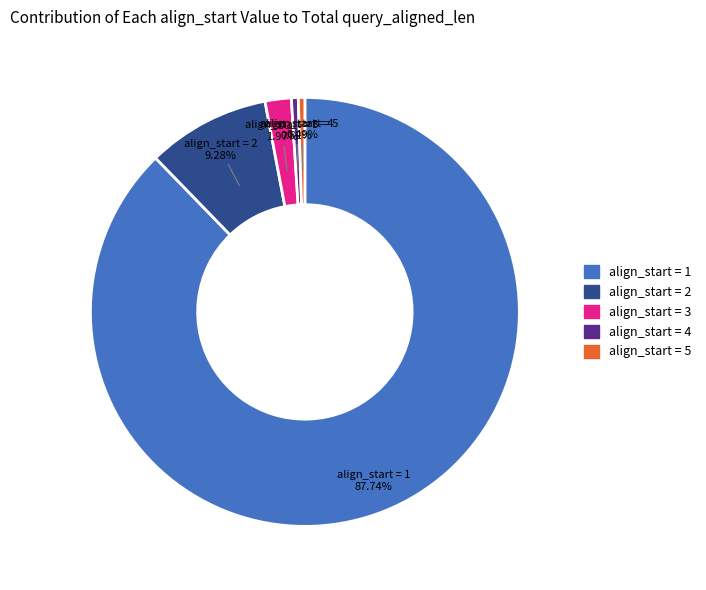

Does any single category account for the majority?

Yes